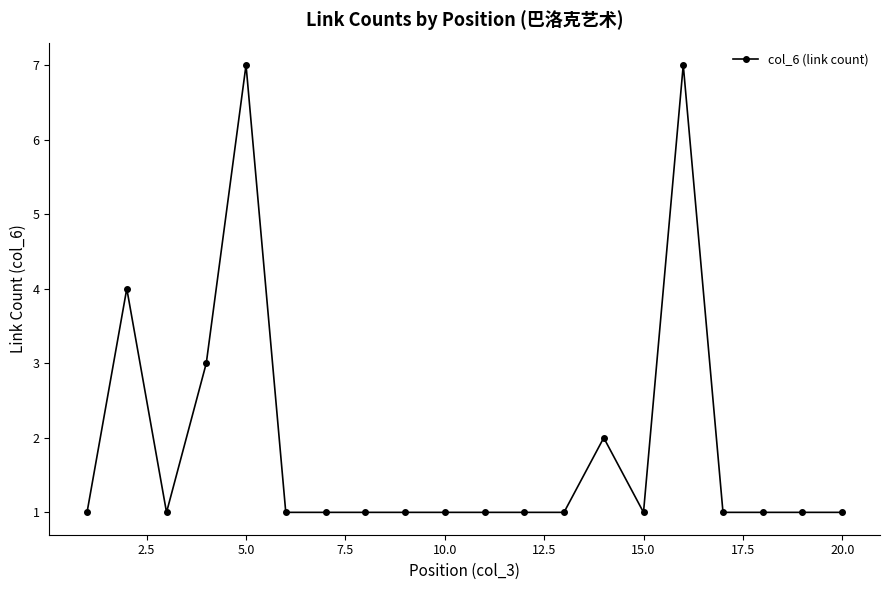

What is the difference between the second highest and second lowest values?

6